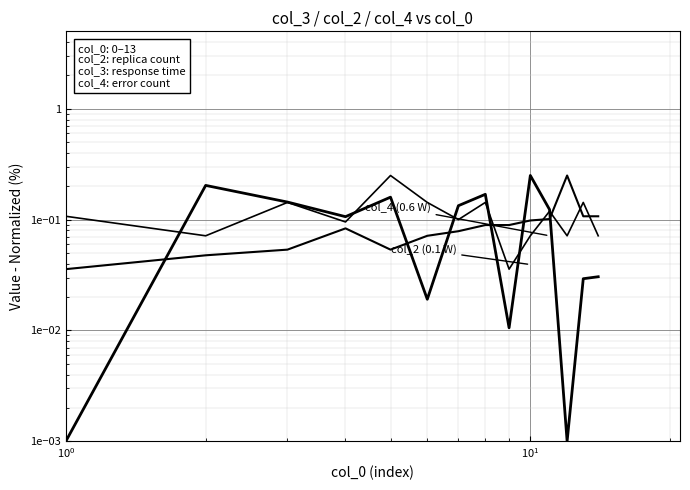

Reading left to right, what are all the values shown in this chart?

col_3 (0.25 W): 0.0	0.2	0.1	0.1	0.2	0.0	0.1	0.2	0.0	0.2	0.1	0.0	0.0	0.0
col_2 (0.1 W): 0.0	0.0	0.1	0.1	0.1	0.1	0.1	0.1	0.1	0.1	0.1	0.2	0.1	0.1
col_4 (0.6 W): 0.1	0.1	0.1	0.1	0.2	0.1	0.1	0.1	0.0	0.1	0.1	0.1	0.1	0.1